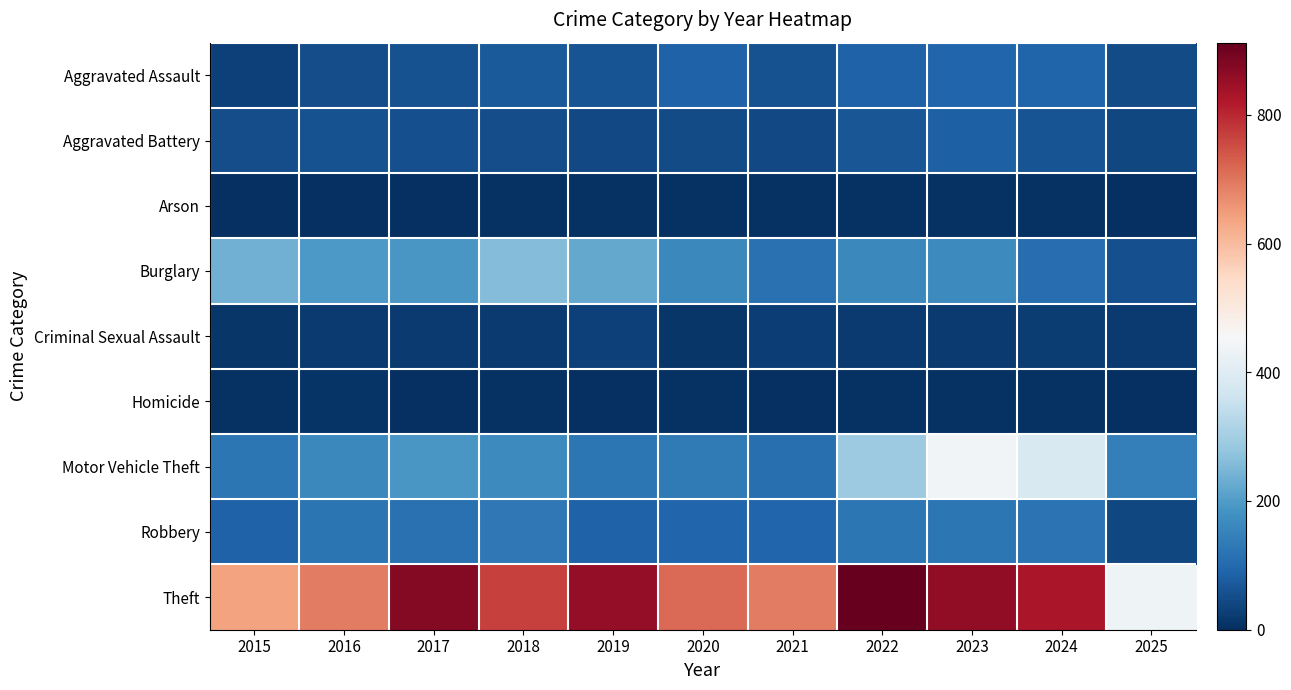

Which category has the highest value across all series?

2022